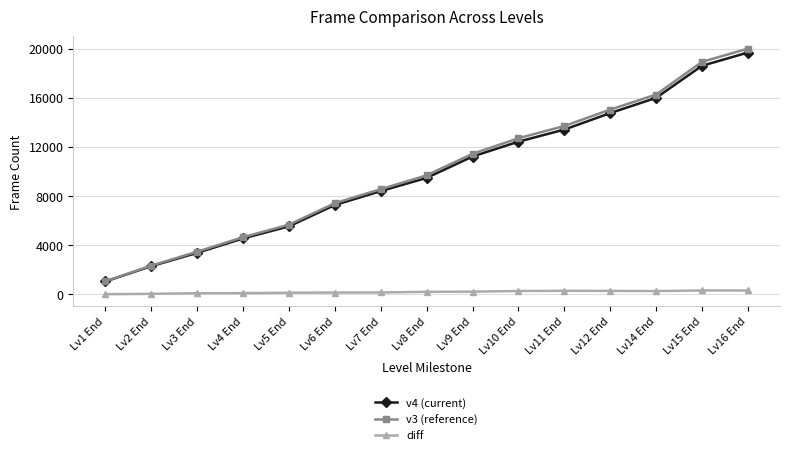

Rank the categories by v3 (reference) value from highest to lowest.

Lv16 End, Lv15 End, Lv14 End, Lv12 End, Lv11 End, Lv10 End, Lv9 End, Lv8 End, Lv7 End, Lv6 End, Lv5 End, Lv4 End, Lv3 End, Lv2 End, Lv1 End